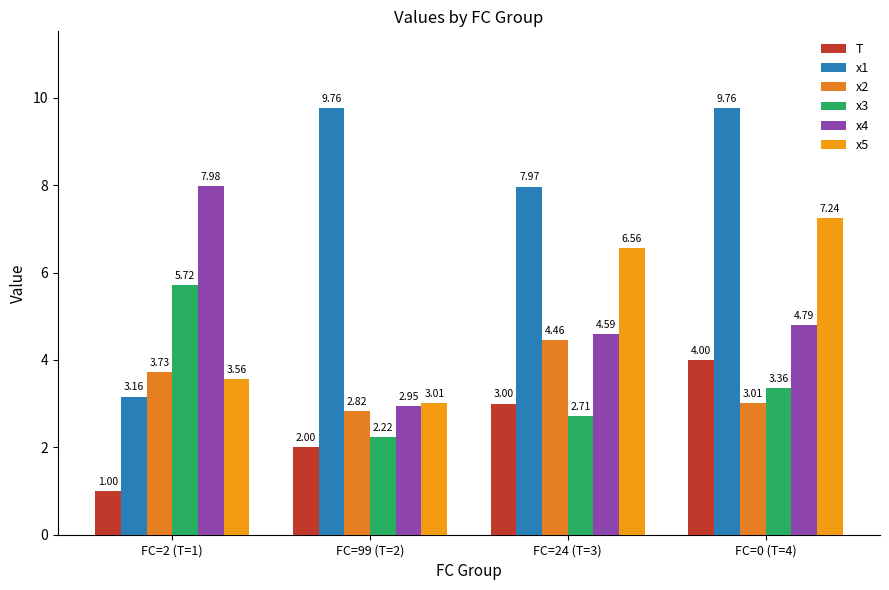

Reading right to left, list all the values displayed in this chart.

T: FC=0 (T=4)=4.0	FC=24 (T=3)=3.0	FC=99 (T=2)=2.0	FC=2 (T=1)=1.0
x1: FC=0 (T=4)=9.8	FC=24 (T=3)=8.0	FC=99 (T=2)=9.8	FC=2 (T=1)=3.2
x2: FC=0 (T=4)=3.0	FC=24 (T=3)=4.5	FC=99 (T=2)=2.8	FC=2 (T=1)=3.7
x3: FC=0 (T=4)=3.4	FC=24 (T=3)=2.7	FC=99 (T=2)=2.2	FC=2 (T=1)=5.7
x4: FC=0 (T=4)=4.8	FC=24 (T=3)=4.6	FC=99 (T=2)=3.0	FC=2 (T=1)=8.0
x5: FC=0 (T=4)=7.2	FC=24 (T=3)=6.6	FC=99 (T=2)=3.0	FC=2 (T=1)=3.6